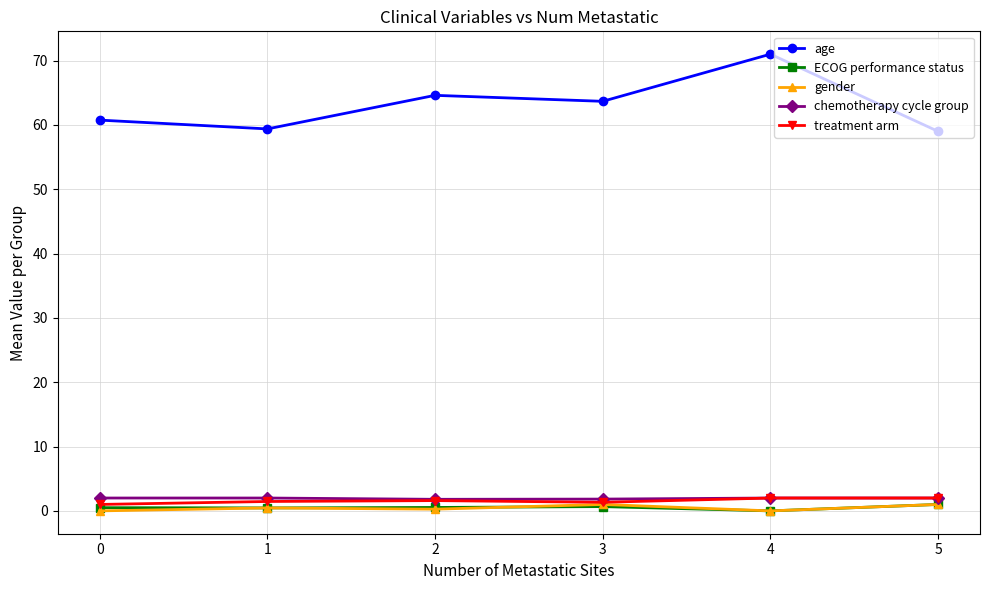

True or false: ECOG performance status and age cross at least once.

False